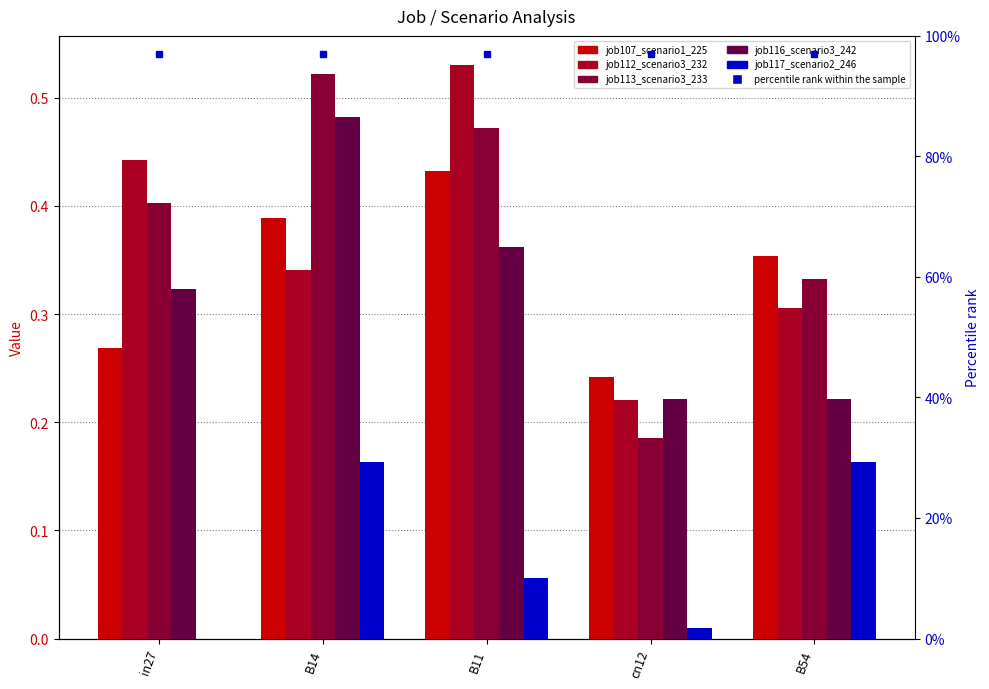

How many bars are there in each group?

5